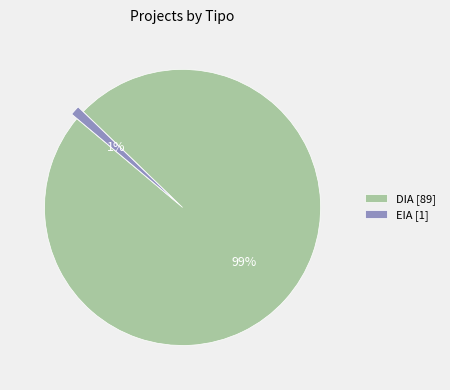

Combined, do DIA and EIA account for over 50%?

Yes